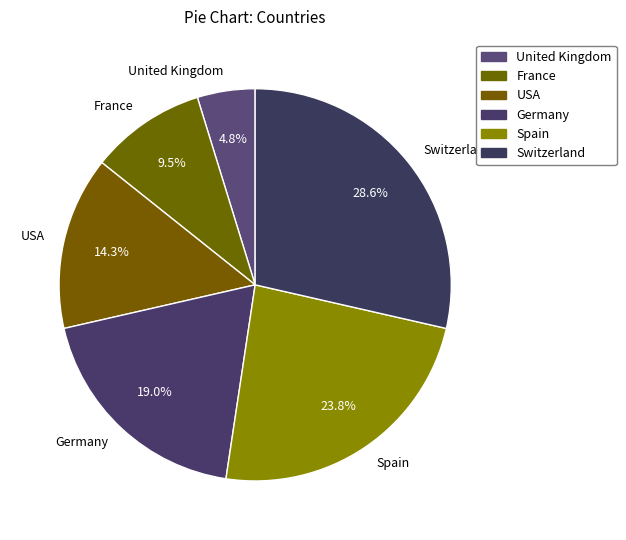

Between France and United Kingdom, which is larger?

France